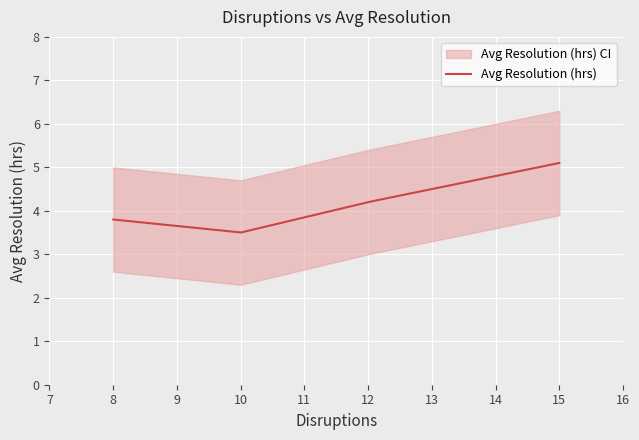

What is the maximum value shown in the chart?

5.1